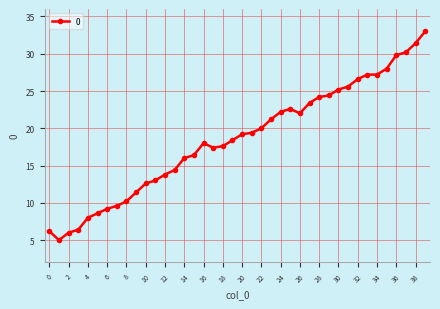

How many data points are above 19?

20